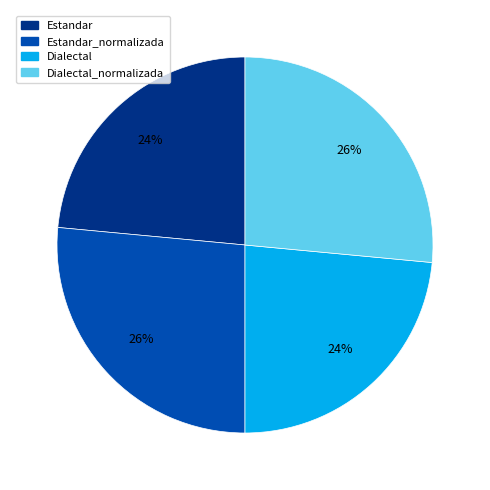

Approximately how many times larger is the value at Estandar_normalizada compared to Dialectal_normalizada?

1.0